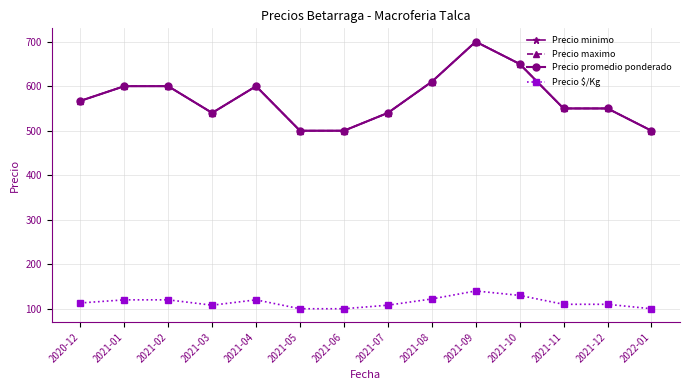

Is this an area chart (filled region under the line)?

No